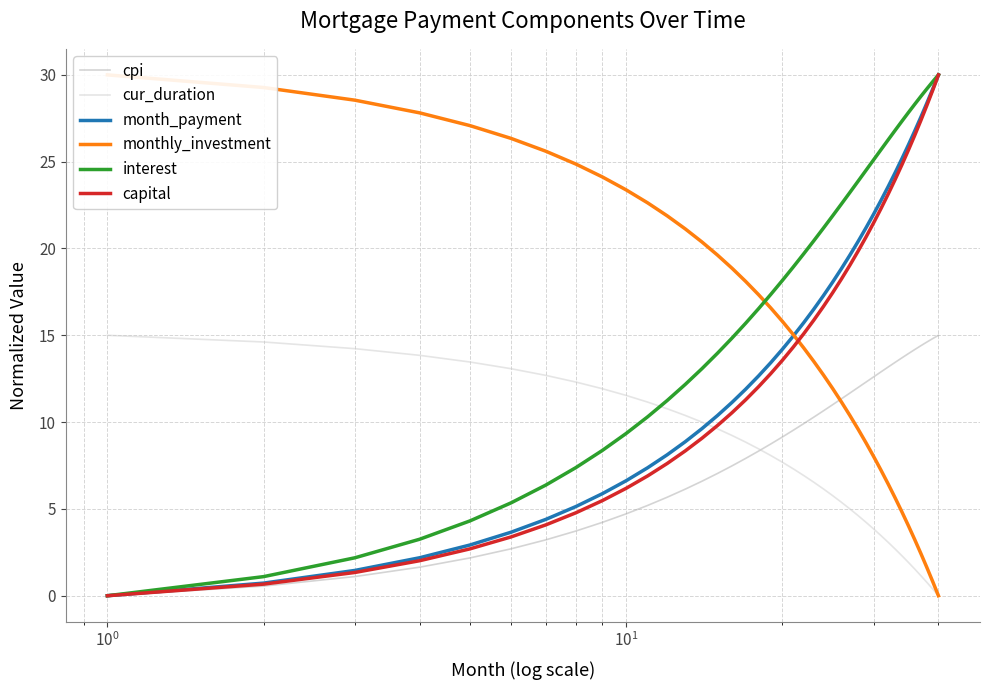

Is this an area chart (filled region under the line)?

No